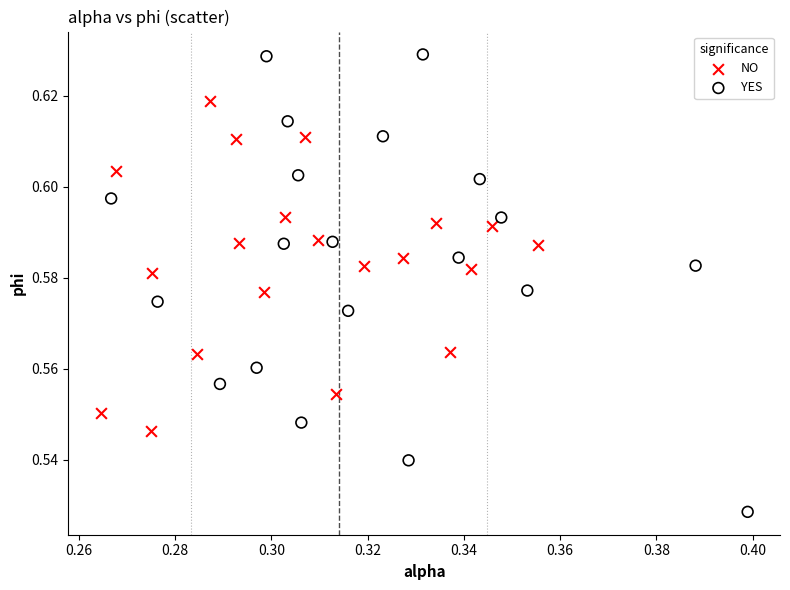

Which series reaches the maximum Y coordinate?

YES